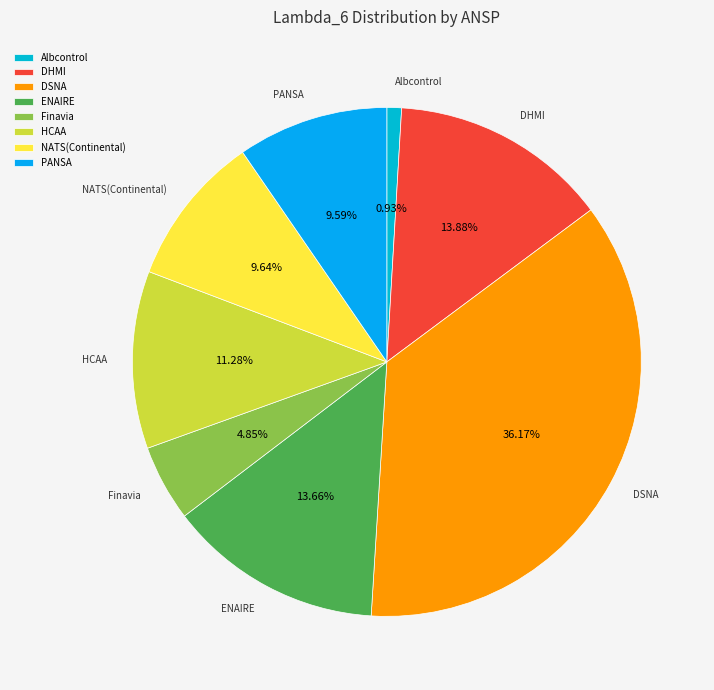

Which slice is the smallest?

Albcontrol